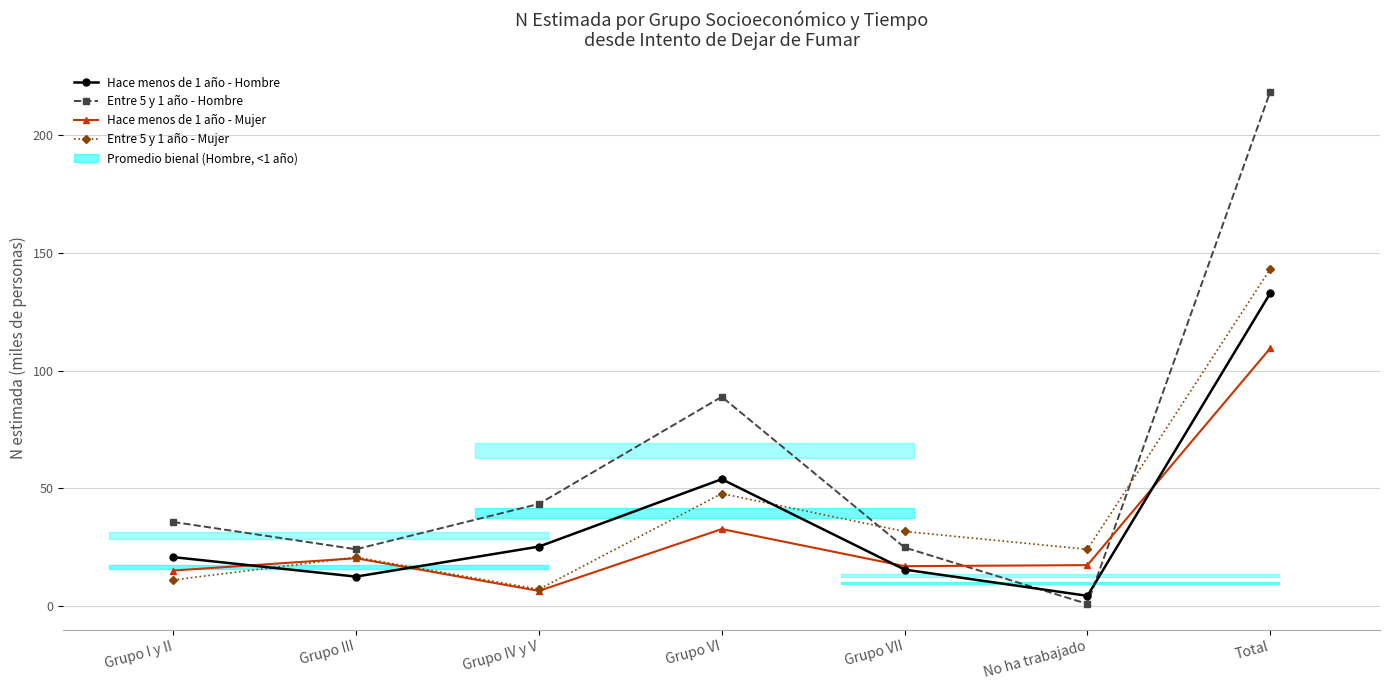

Is this an area chart (filled region under the line)?

No